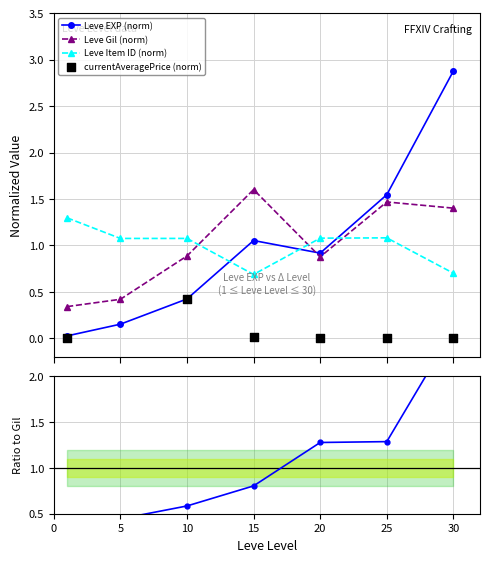

How many interior local valleys does the Leve Gil (norm) series have?

1